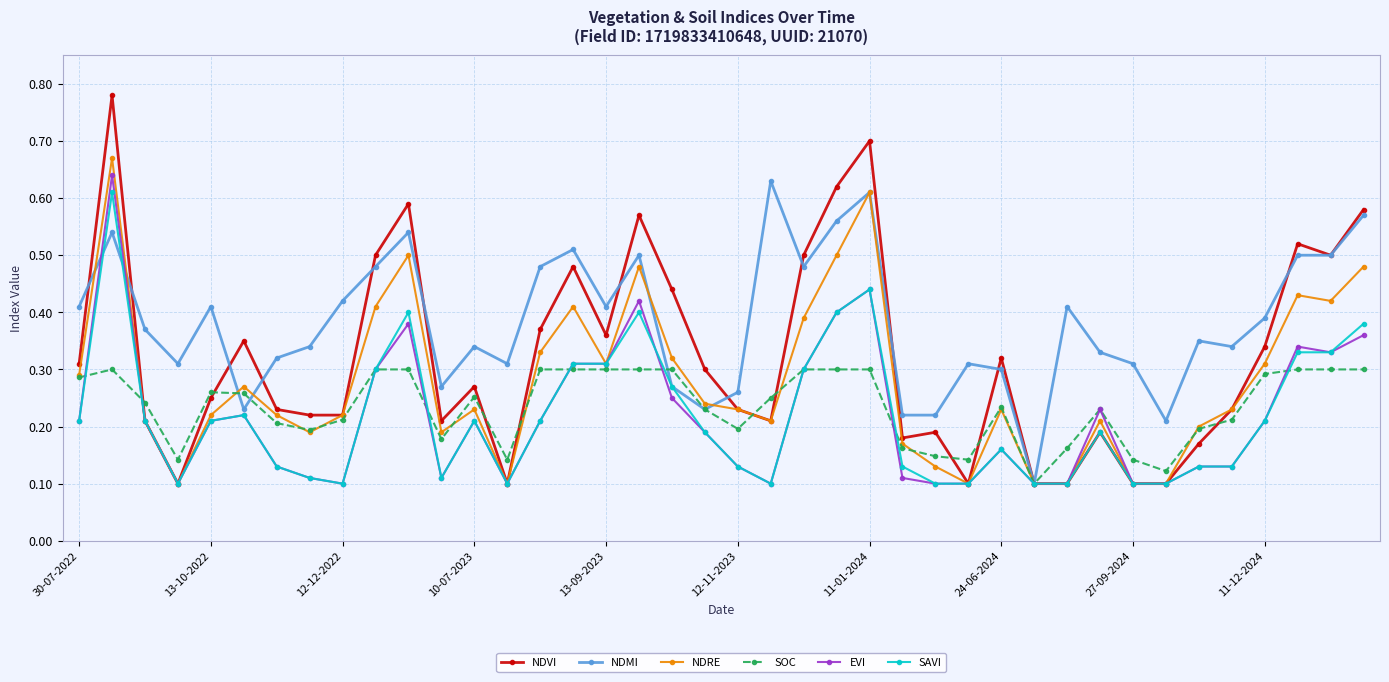

At how many categories does at least one series exceed 0?

40